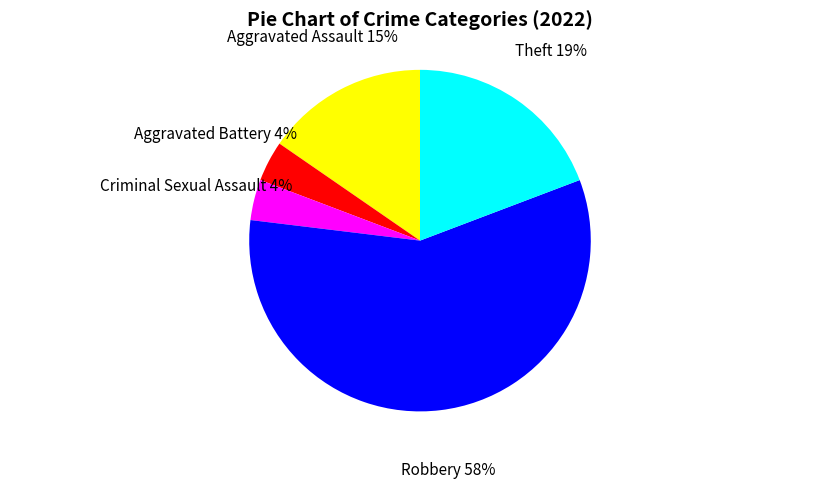

How many slices are in this pie chart?

5